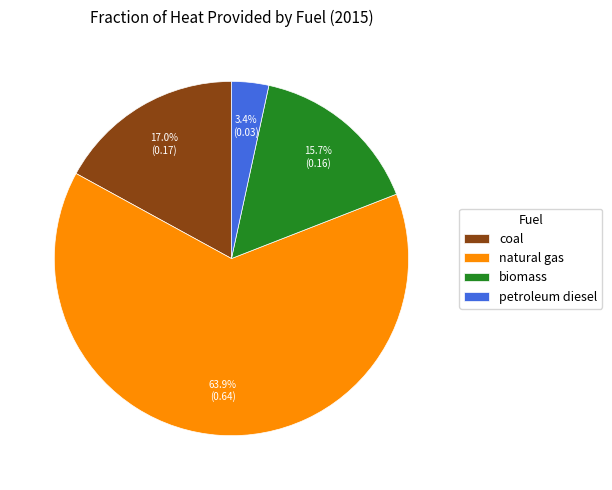

Is it true that coal is 17% of the pie?

True